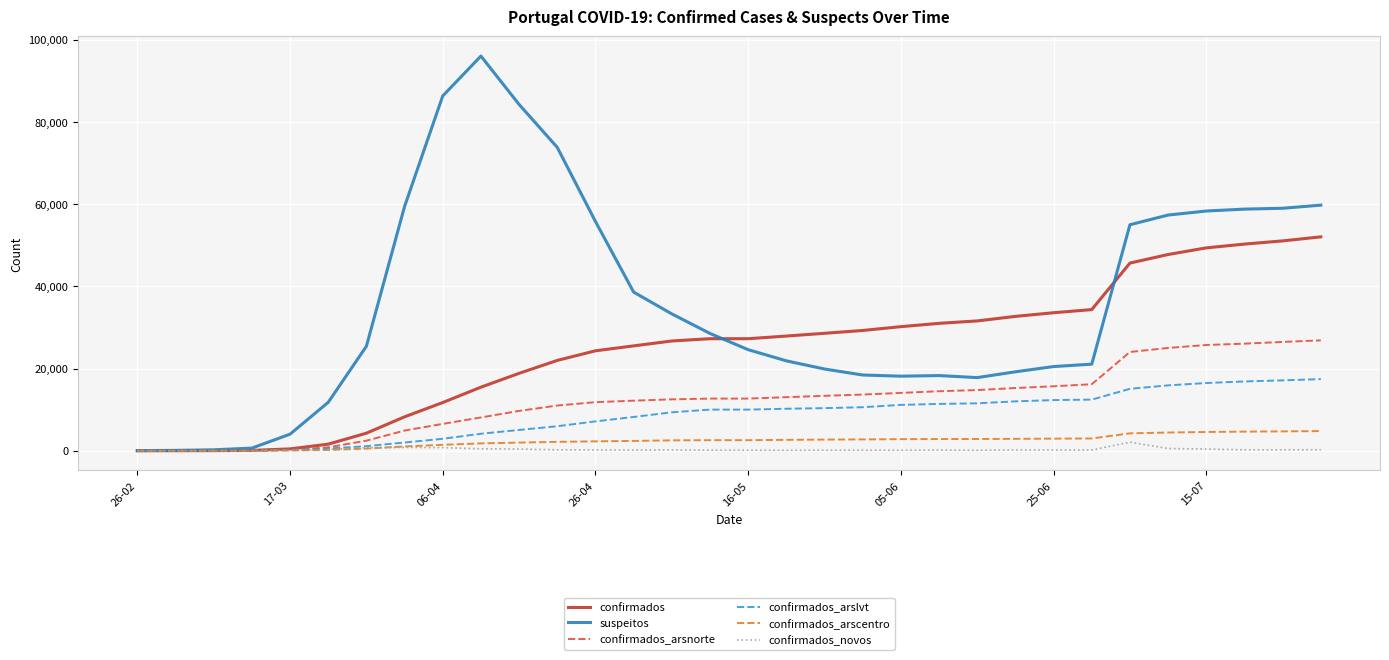

Which series has the largest range (max minus min)?

suspeitos